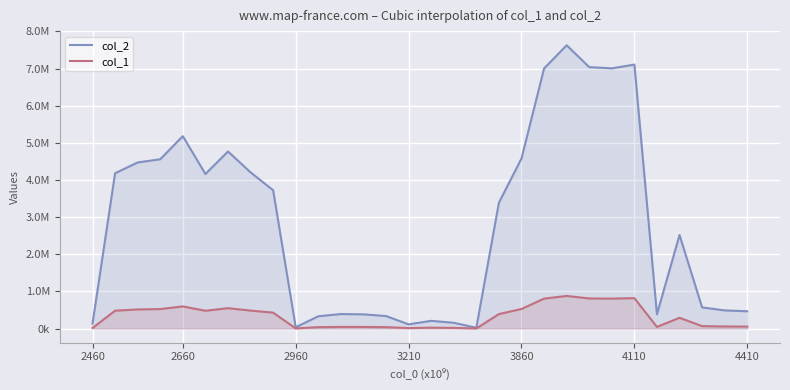

What are all the series names shown in the legend?

col_2, col_1